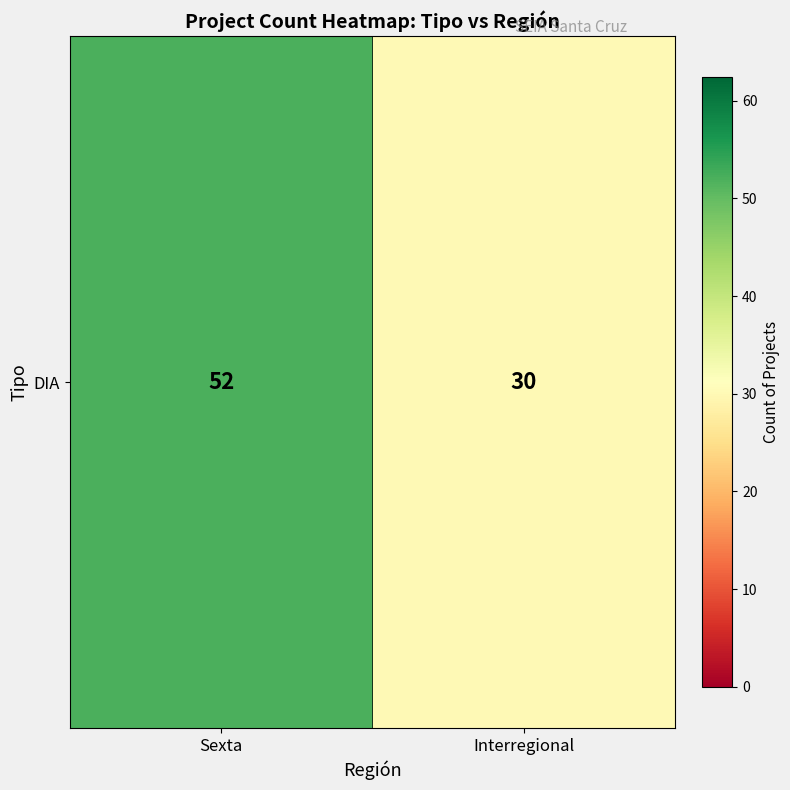

Approximately how many times larger is the value at Sexta compared to Interregional?

1.7